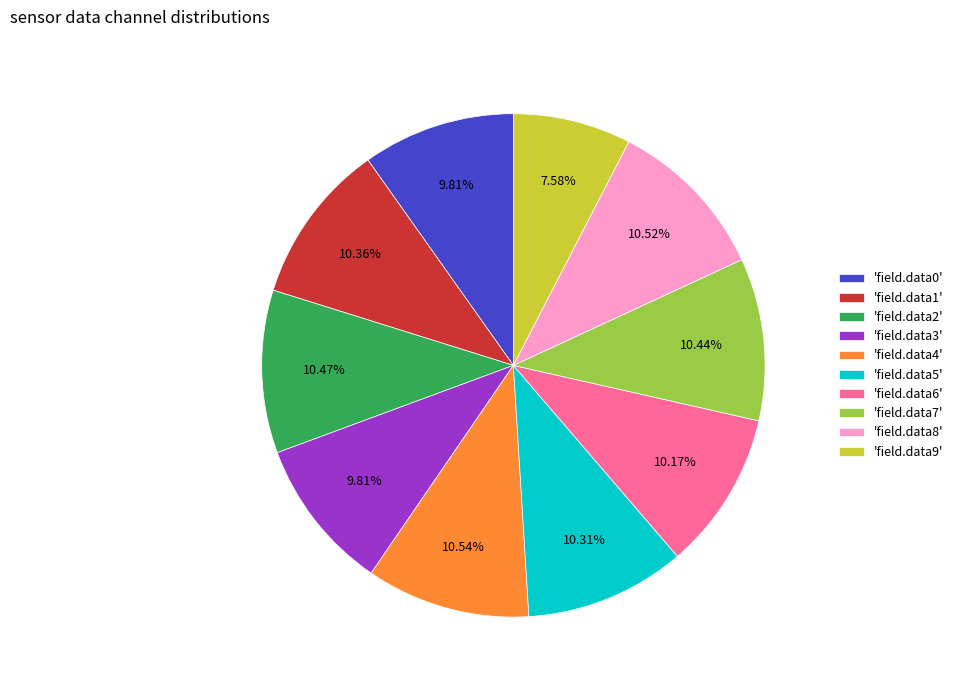

Count the number of slices in the pie.

10